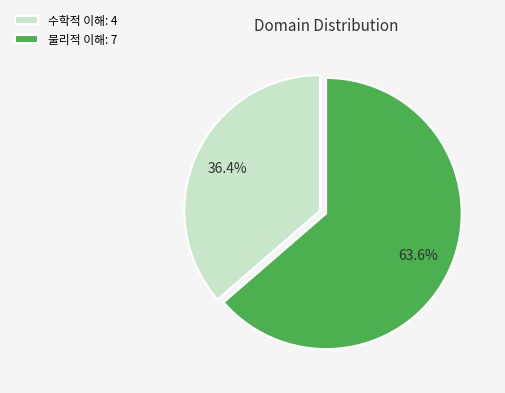

What is the largest slice in the pie chart?

물리적 이해